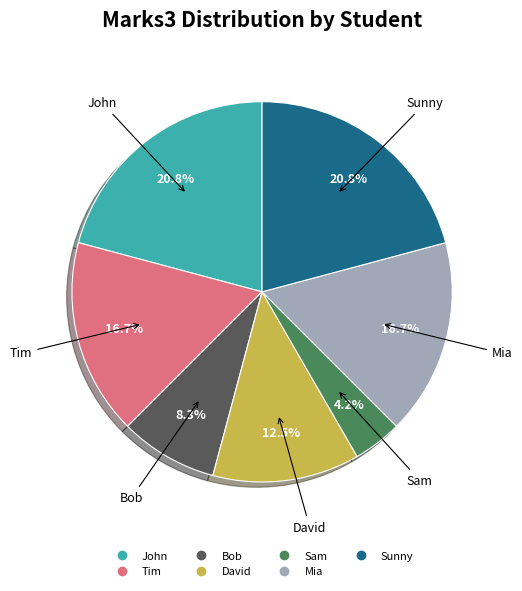

Is there any slice that represents more than half of the pie?

No